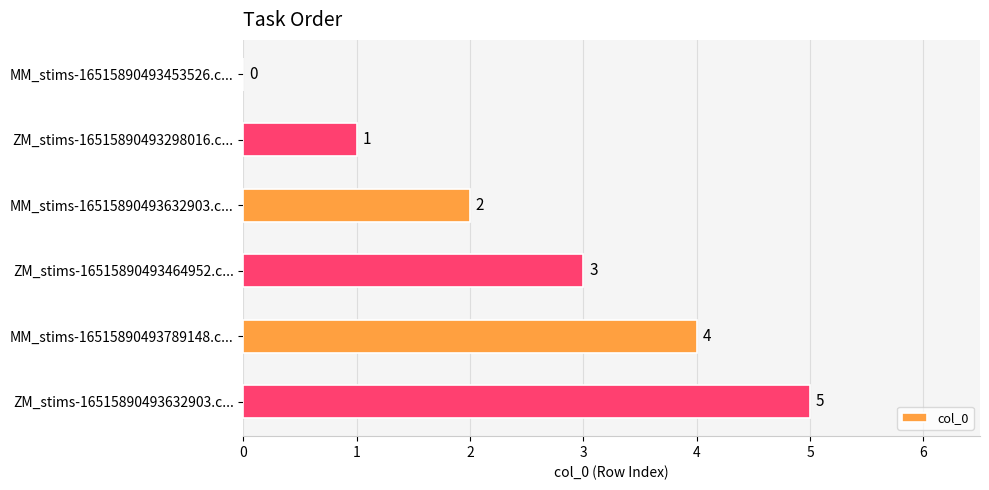

True or false: the data shows 2 at MM_stims-16515890493632903.c....

True